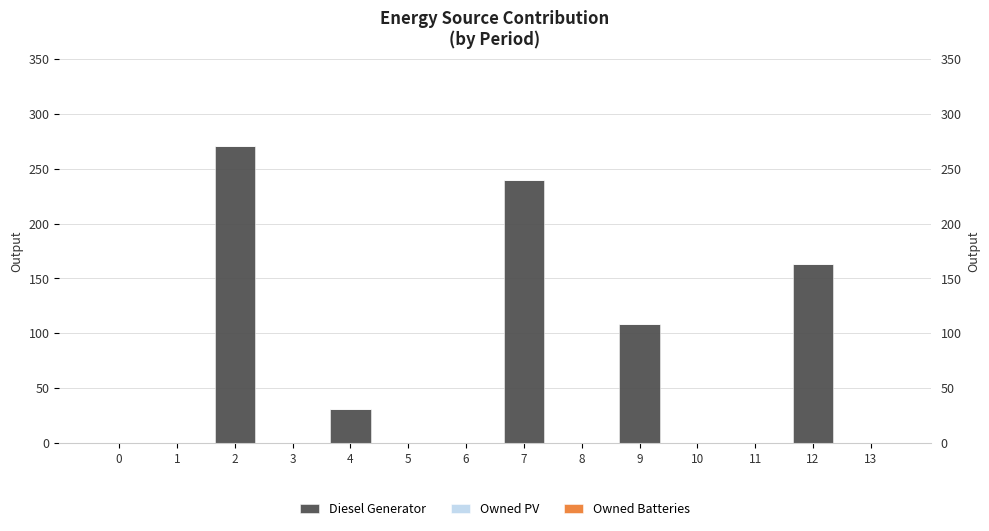

Which series has the largest range (max minus min)?

Diesel Generator